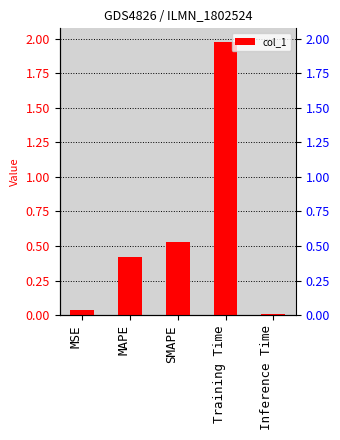

What is the average value?

0.6